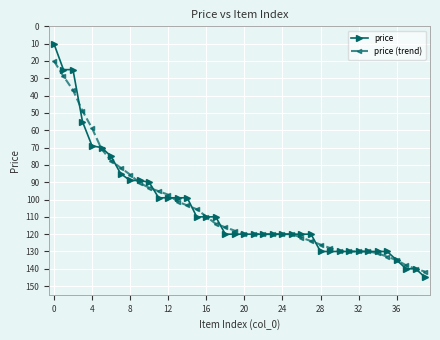

What is the value of the price (trend) point at the 1st from the left?

20.0